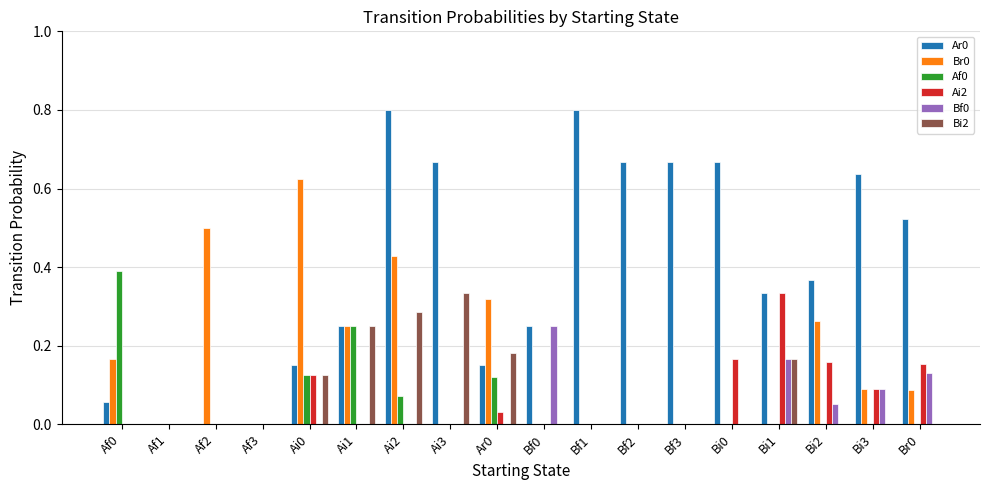

The value of Bi2 at Af2 is 0.0. True or false?

True